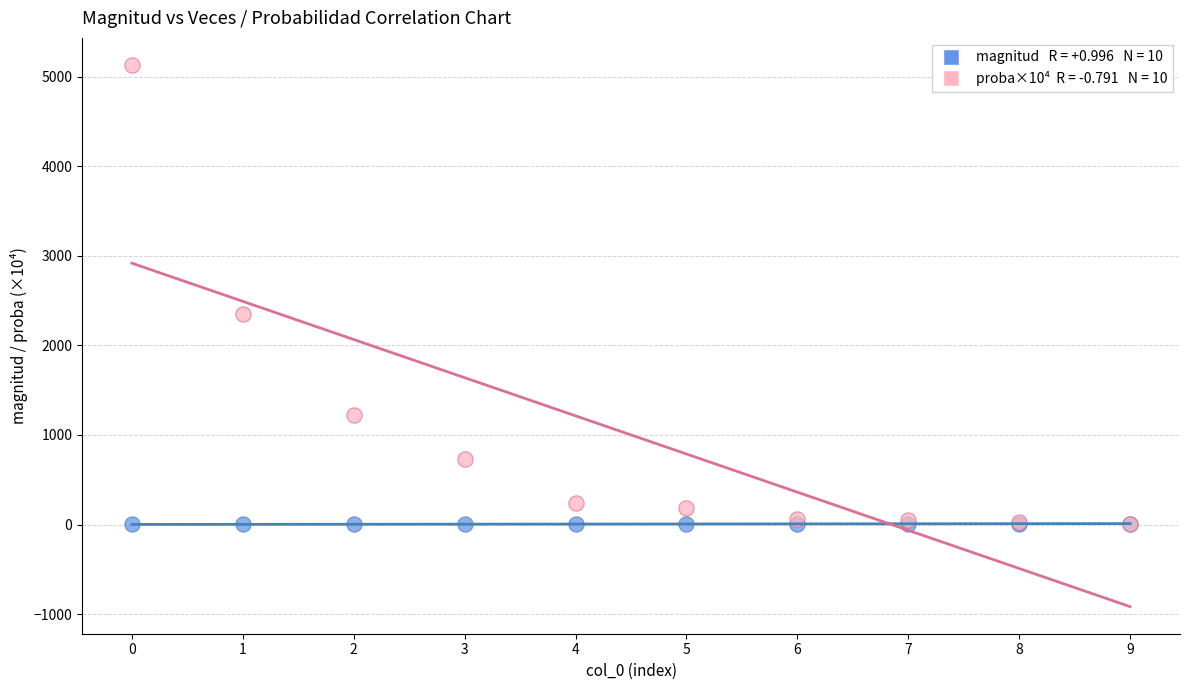

Across all series, what Y value is closest to 2565?

2345.9